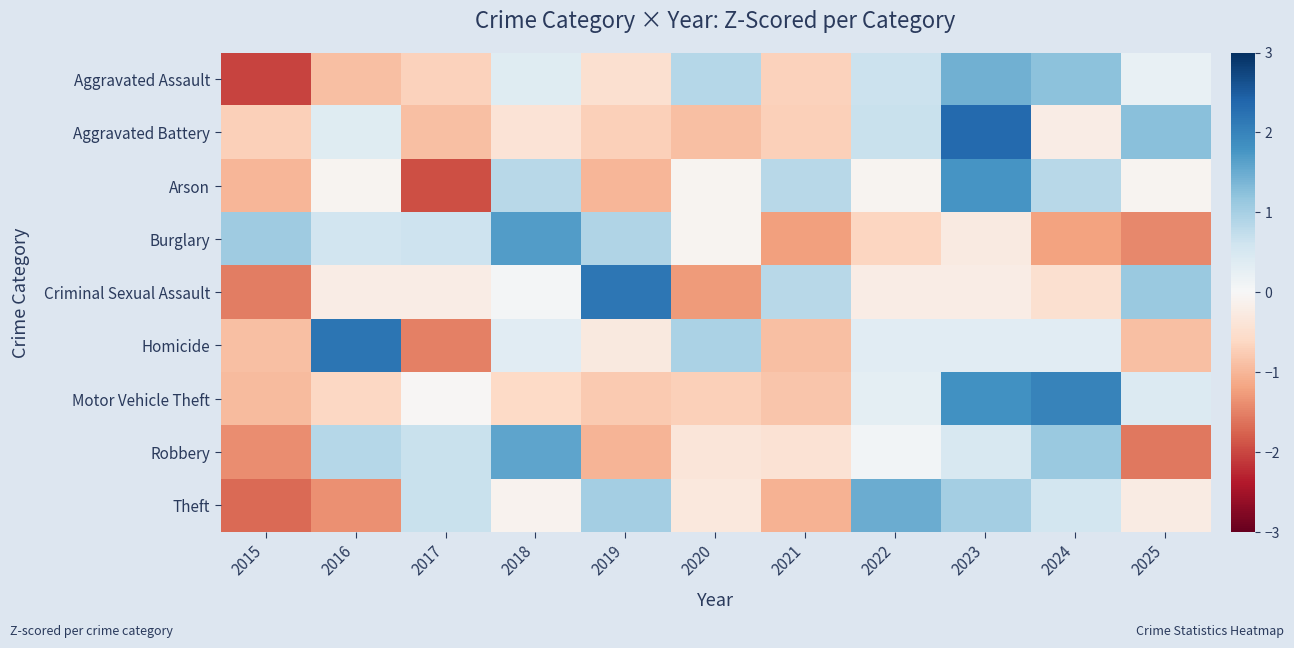

Reading left to right, transcribe all the data shown in this chart.

Aggravated Assault: 2015=-2.0	2016=-0.9	2017=-0.7	2018=0.4	2019=-0.5	2020=0.9	2021=-0.7	2022=0.7	2023=1.4	2024=1.2	2025=0.2
Aggravated Battery: 2015=-0.7	2016=0.4	2017=-0.9	2018=-0.4	2019=-0.7	2020=-0.9	2021=-0.7	2022=0.7	2023=2.3	2024=-0.2	2025=1.3
Arson: 2015=-1.0	2016=-0.1	2017=-1.9	2018=0.8	2019=-1.0	2020=-0.1	2021=0.8	2022=-0.1	2023=1.8	2024=0.8	2025=-0.1
Burglary: 2015=1.1	2016=0.6	2017=0.6	2018=1.7	2019=0.9	2020=-0.1	2021=-1.2	2022=-0.6	2023=-0.3	2024=-1.2	2025=-1.4
Criminal Sexual Assault: 2015=-1.5	2016=-0.2	2017=-0.2	2018=0.0	2019=2.2	2020=-1.3	2021=0.8	2022=-0.2	2023=-0.2	2024=-0.5	2025=1.1
Homicide: 2015=-0.9	2016=2.2	2017=-1.5	2018=0.3	2019=-0.3	2020=1.0	2021=-0.9	2022=0.3	2023=0.3	2024=0.3	2025=-0.9
Motor Vehicle Theft: 2015=-0.9	2016=-0.6	2017=-0.0	2018=-0.6	2019=-0.8	2020=-0.7	2021=-0.8	2022=0.3	2023=1.8	2024=2.0	2025=0.4
Robbery: 2015=-1.4	2016=0.9	2017=0.7	2018=1.6	2019=-1.0	2020=-0.4	2021=-0.4	2022=0.1	2023=0.5	2024=1.1	2025=-1.6
Theft: 2015=-1.7	2016=-1.4	2017=0.7	2018=-0.1	2019=1.0	2020=-0.3	2021=-1.0	2022=1.5	2023=1.0	2024=0.6	2025=-0.2